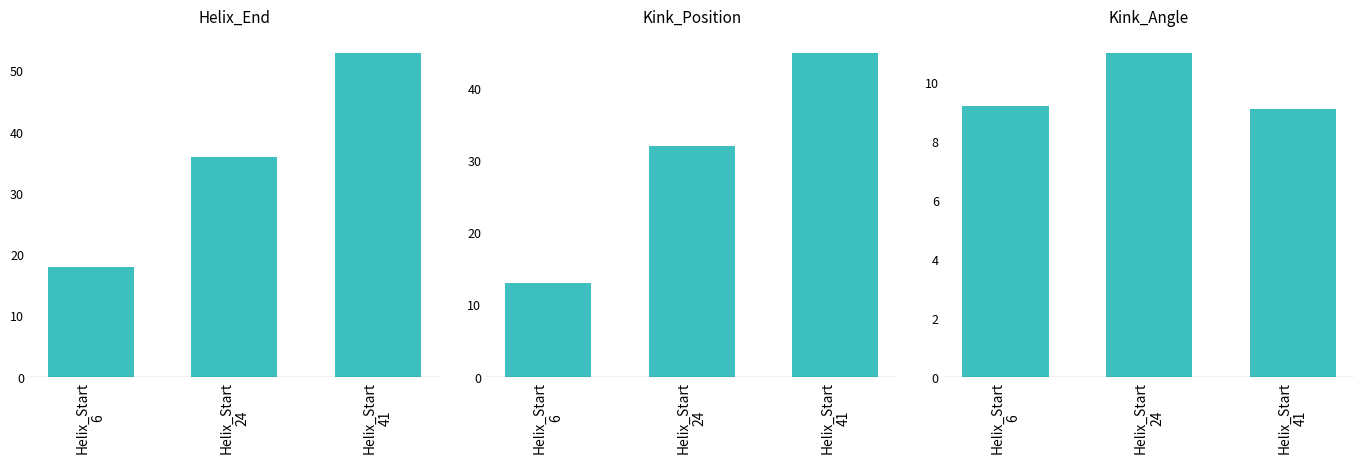

Rank the series by their maximum value, from highest to lowest.

Helix_End, Kink_Position, Kink_Angle